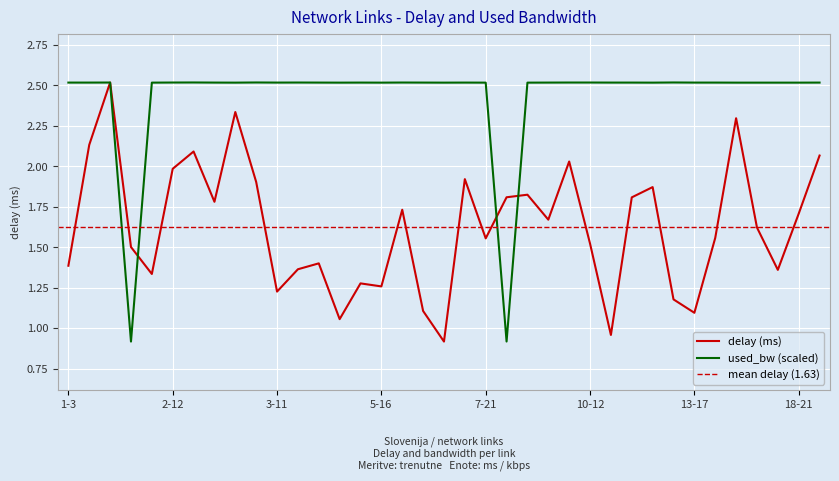

What is the label of the 29th point from the left?

12-22